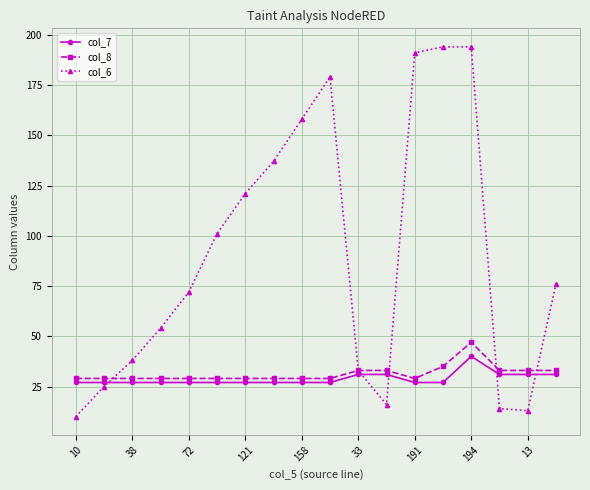

How many lines are shown in the chart?

3